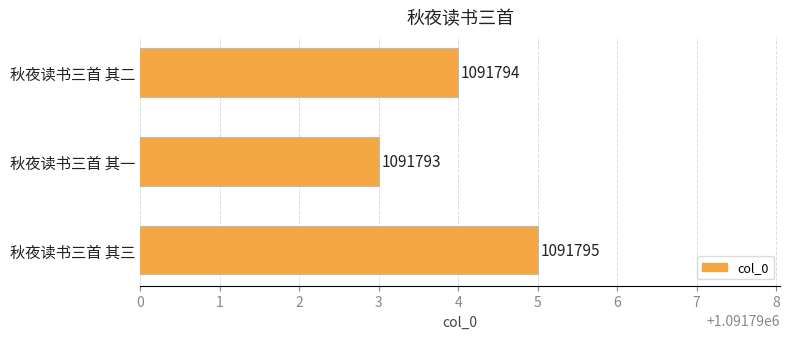

Reading bottom to top, extract all data points from this chart.

秋夜读书三首 其三=1091795	秋夜读书三首 其一=1091793	秋夜读书三首 其二=1091794